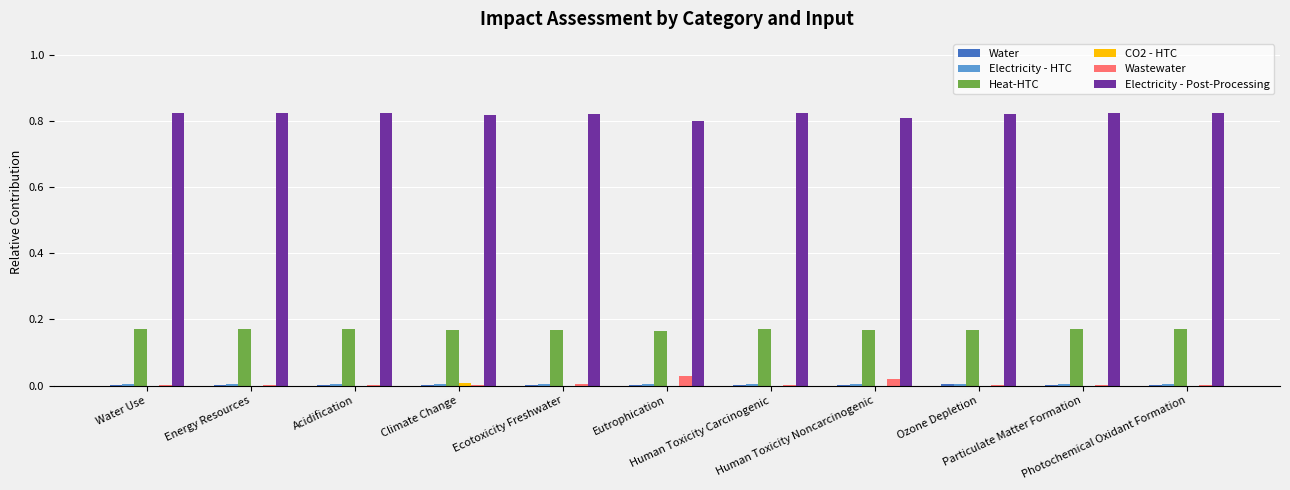

Are the bars grouped side by side (vs. stacked)?

Yes